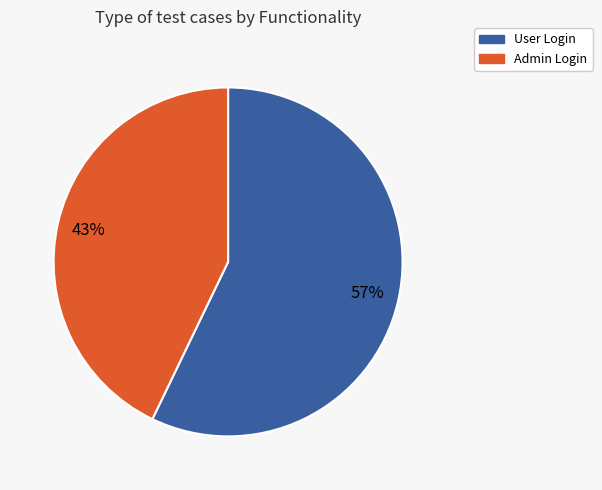

How many slices are in this pie chart?

2